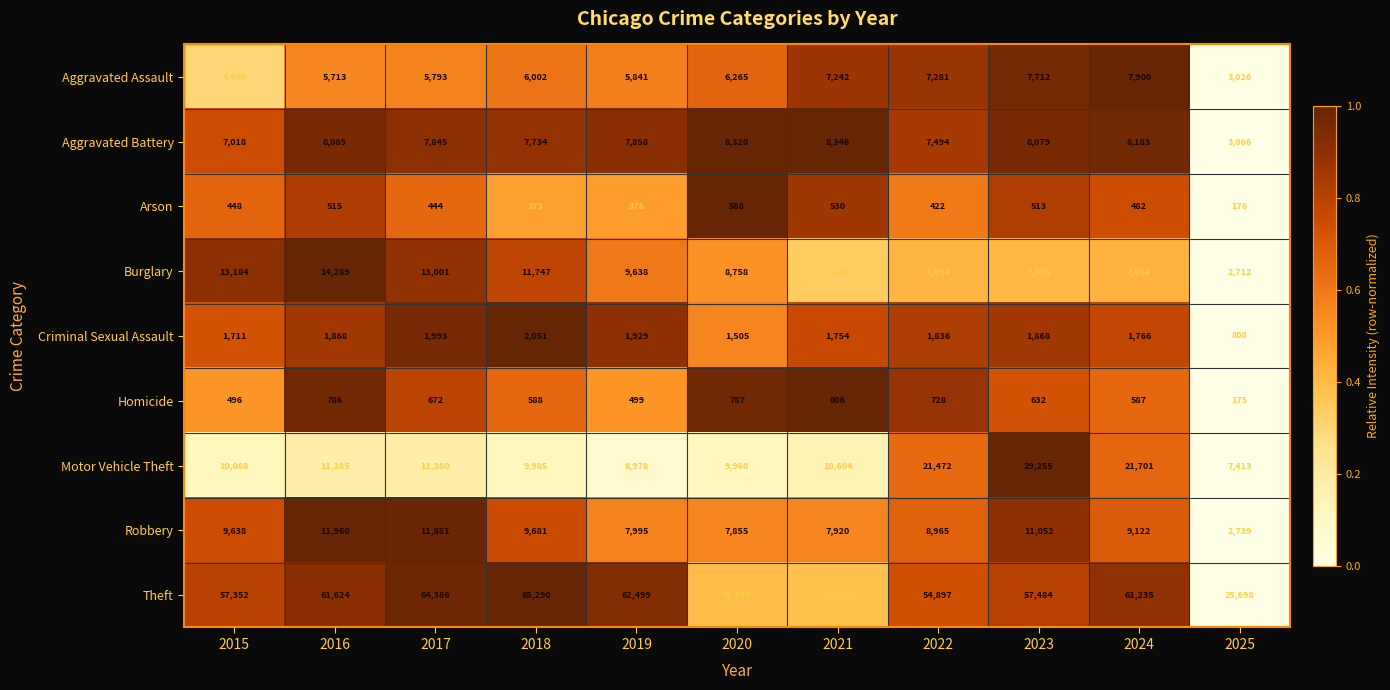

What is the difference between the highest and lowest values at 2020?

40762